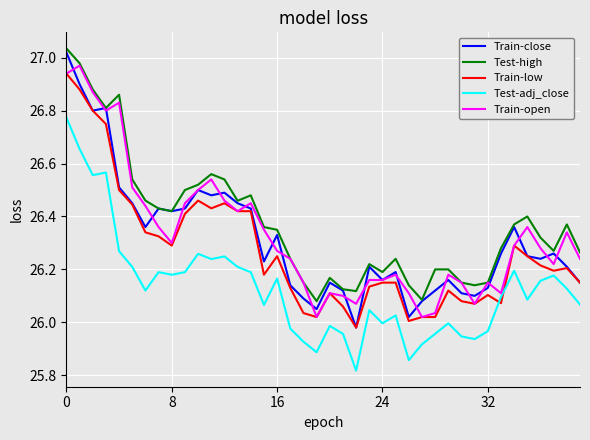

Which series has the largest range (max minus min)?

Train-close